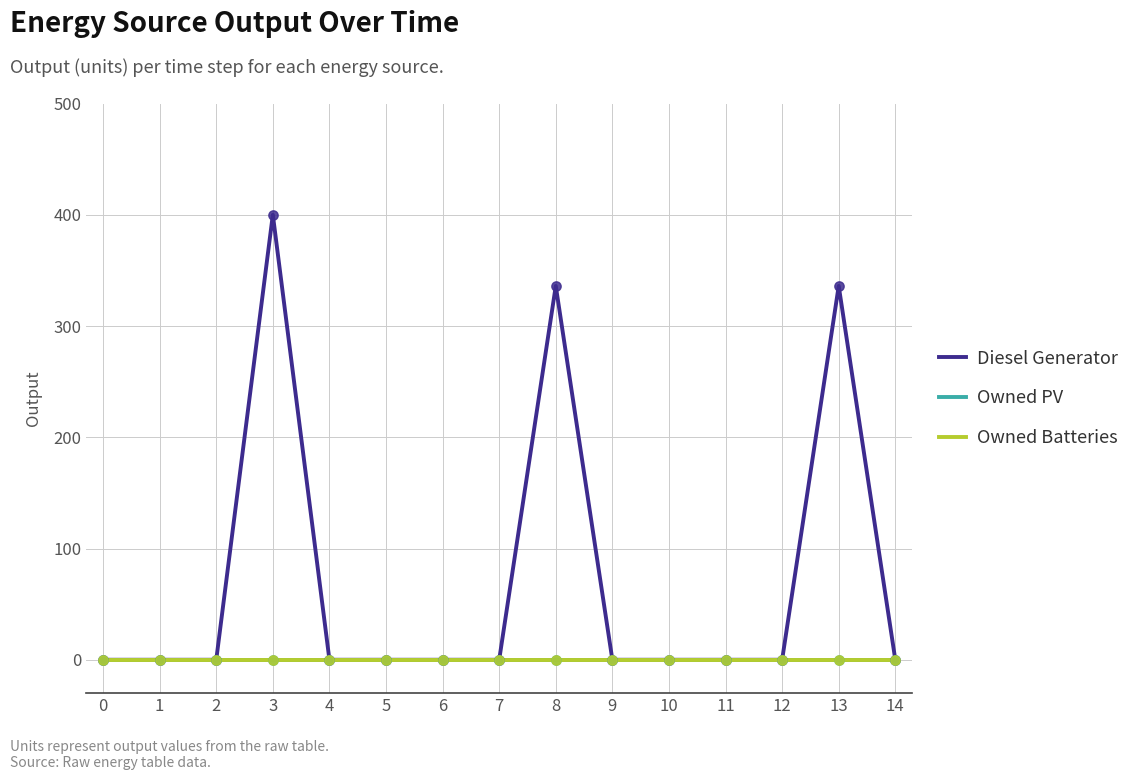

Is this an area chart (filled region under the line)?

No